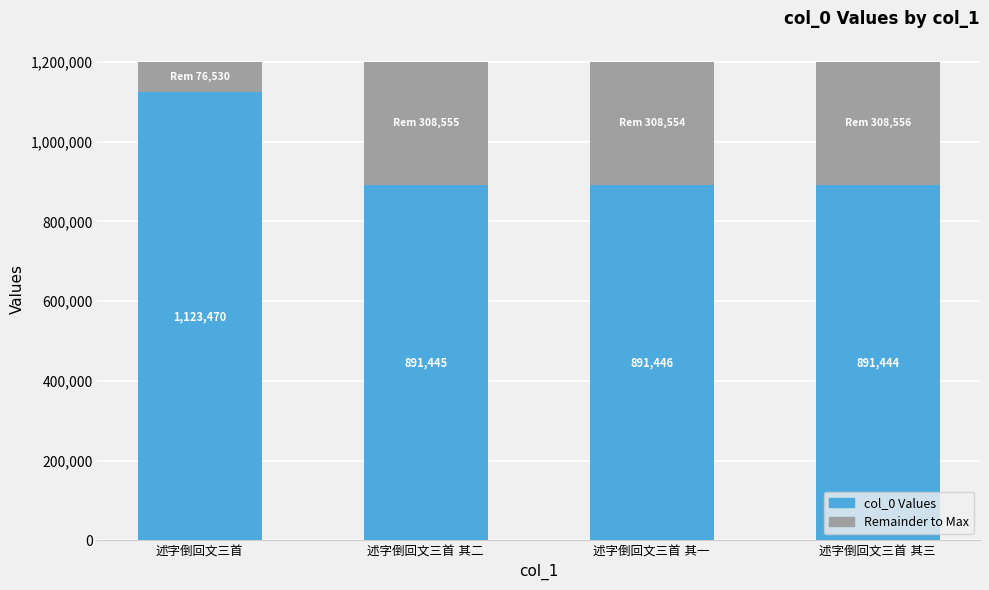

Does the chart contain stacked bars?

Yes